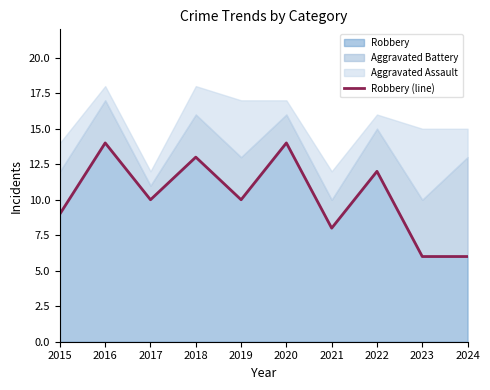

How many values are between 8 and 13?

6